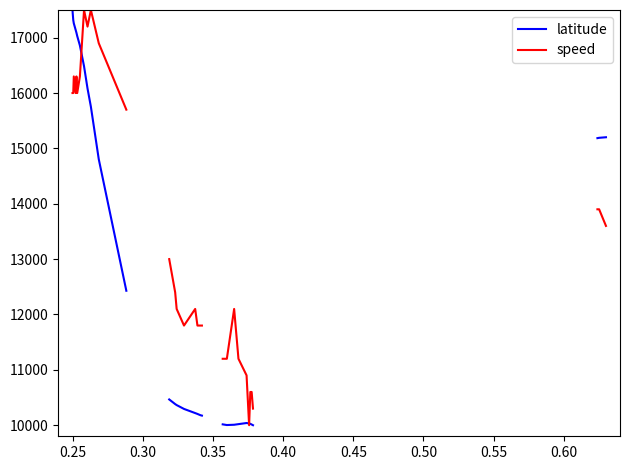

Which series has the largest total across all categories?

latitude